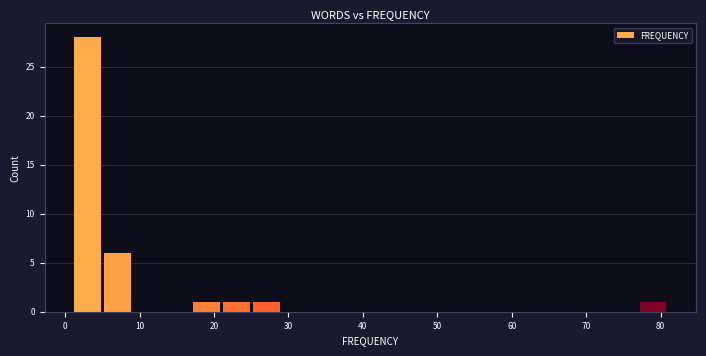

Reading left to right, list every bar in this chart as the range it spans on the x-axis followed by its height. The values are not printed on the chart, so give them approximately, as read against the axis.

1 to 5: 28
5 to 9: 6
9 to 13: 0
13 to 17: 0
17 to 21: 1
21 to 25: 1
25 to 29: 1
29 to 33: 0
33 to 37: 0
37 to 41: 0
41 to 45: 0
45 to 49: 0
49 to 53: 0
53 to 57: 0
57 to 61: 0
61 to 65: 0
65 to 69: 0
69 to 73: 0
73 to 77: 0
77 to 81: 1